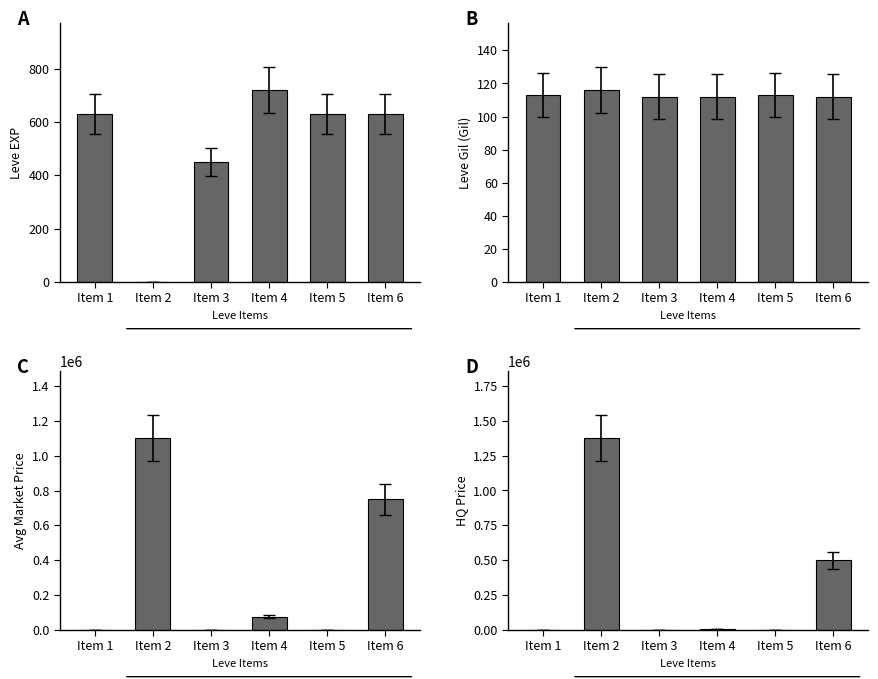

Rank the series at Item 1 from highest to lowest value.

Leve EXP, Leve Gil (Gil), Avg Market Price, HQ Price